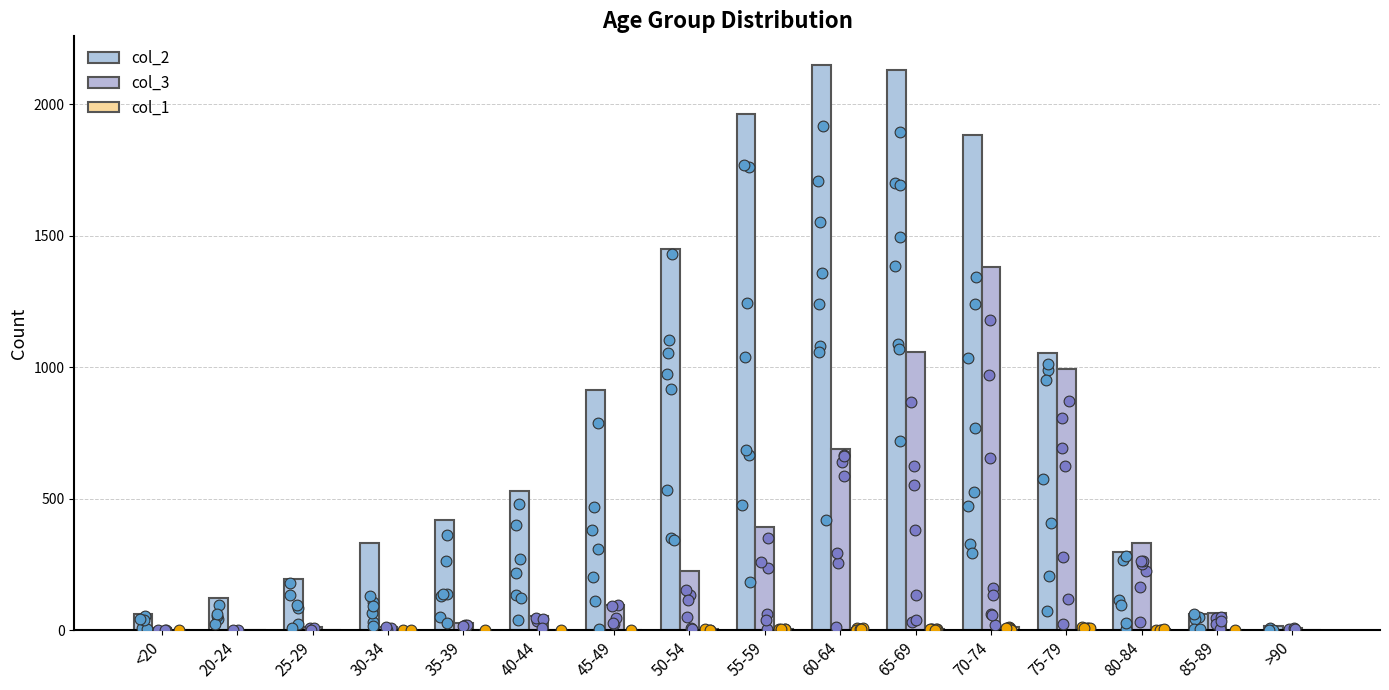

Is the value of col_2 at 60-64 greater than the value of col_1 at >90?

Yes